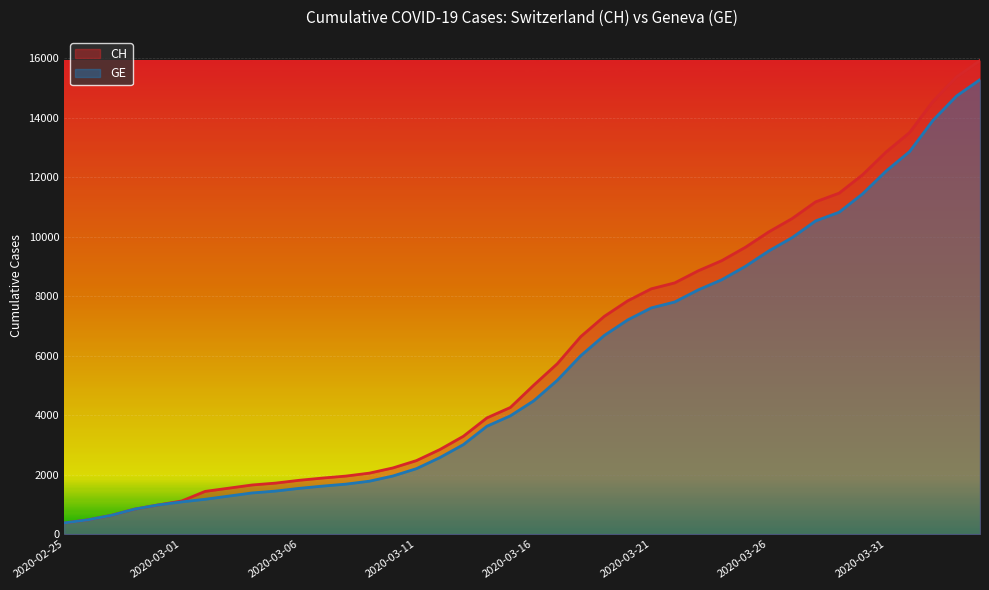

The value of CH at 2020-03-03 is 767. True or false?

False